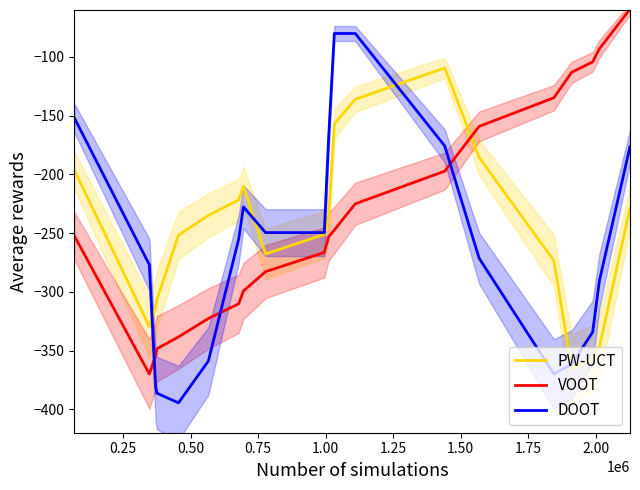

At how many categories does at least one series exceed -196?

11